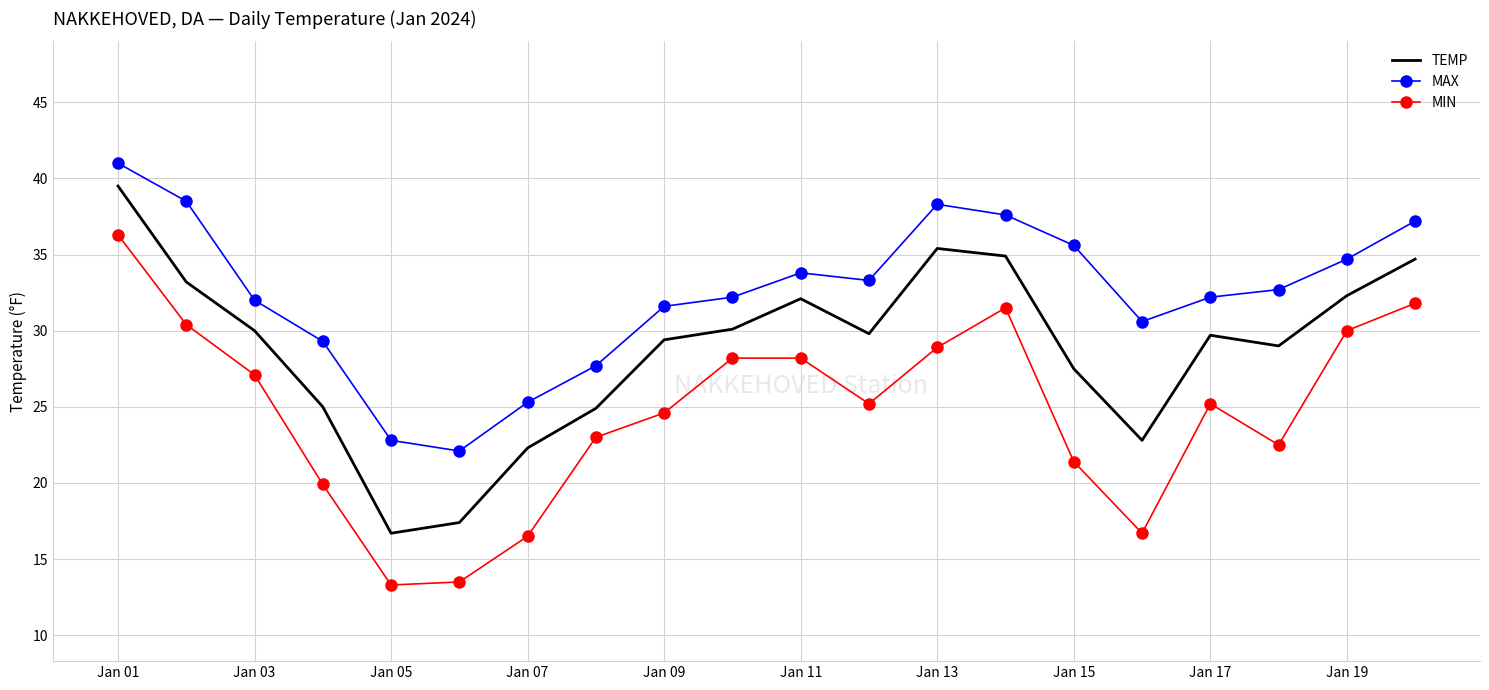

List the series in order of their overall mean, highest first.

MAX, TEMP, MIN